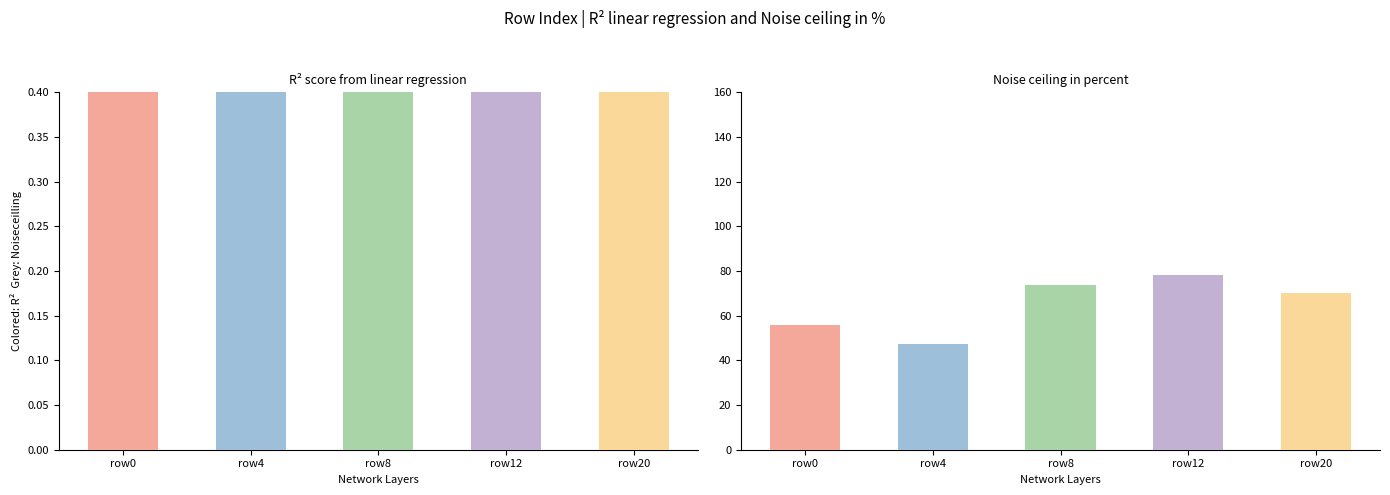

Count the values in the range 0 to 1.

5